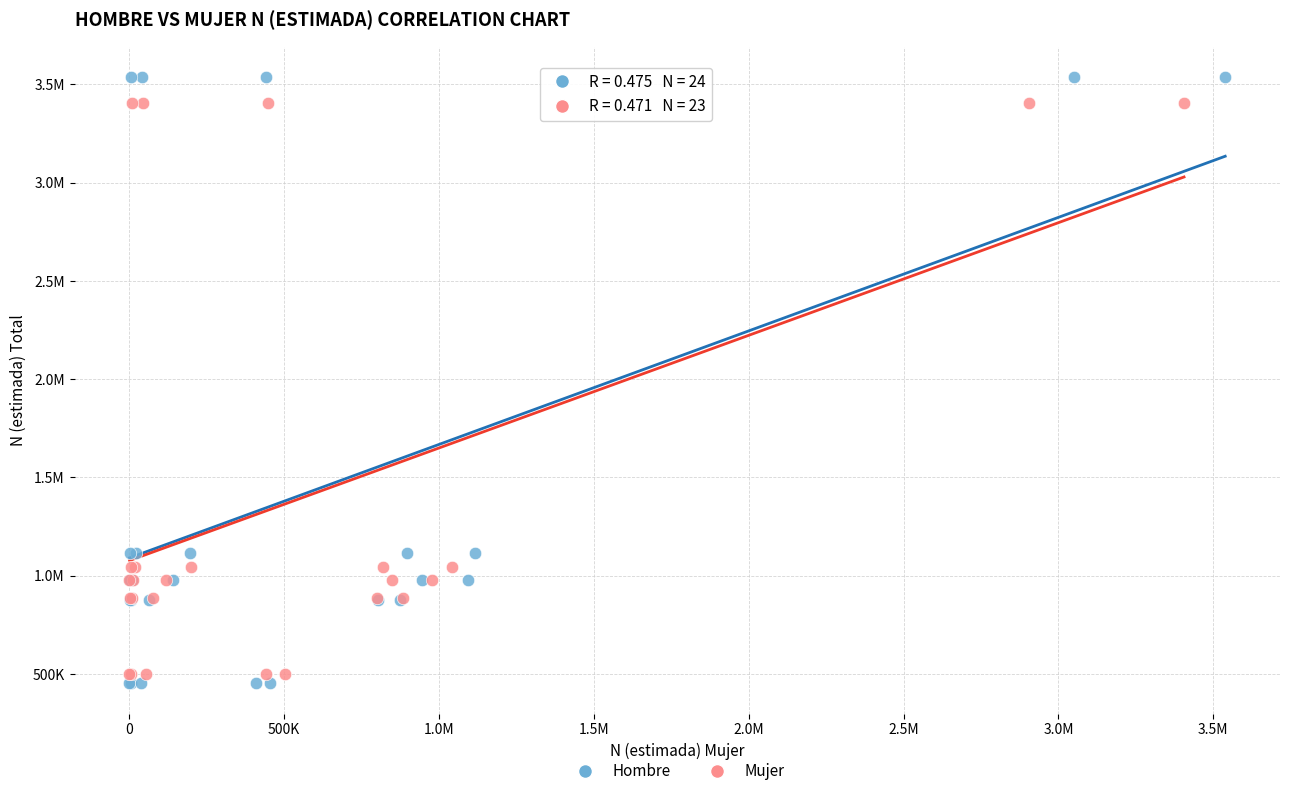

What are all the series names shown in the legend?

Hombre, Mujer